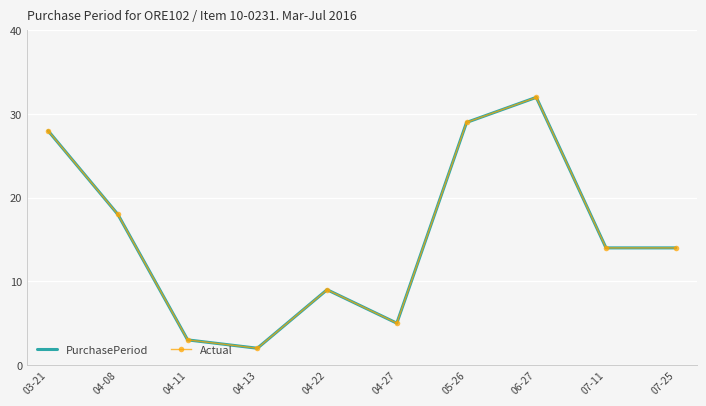

What is the smallest value displayed?

2